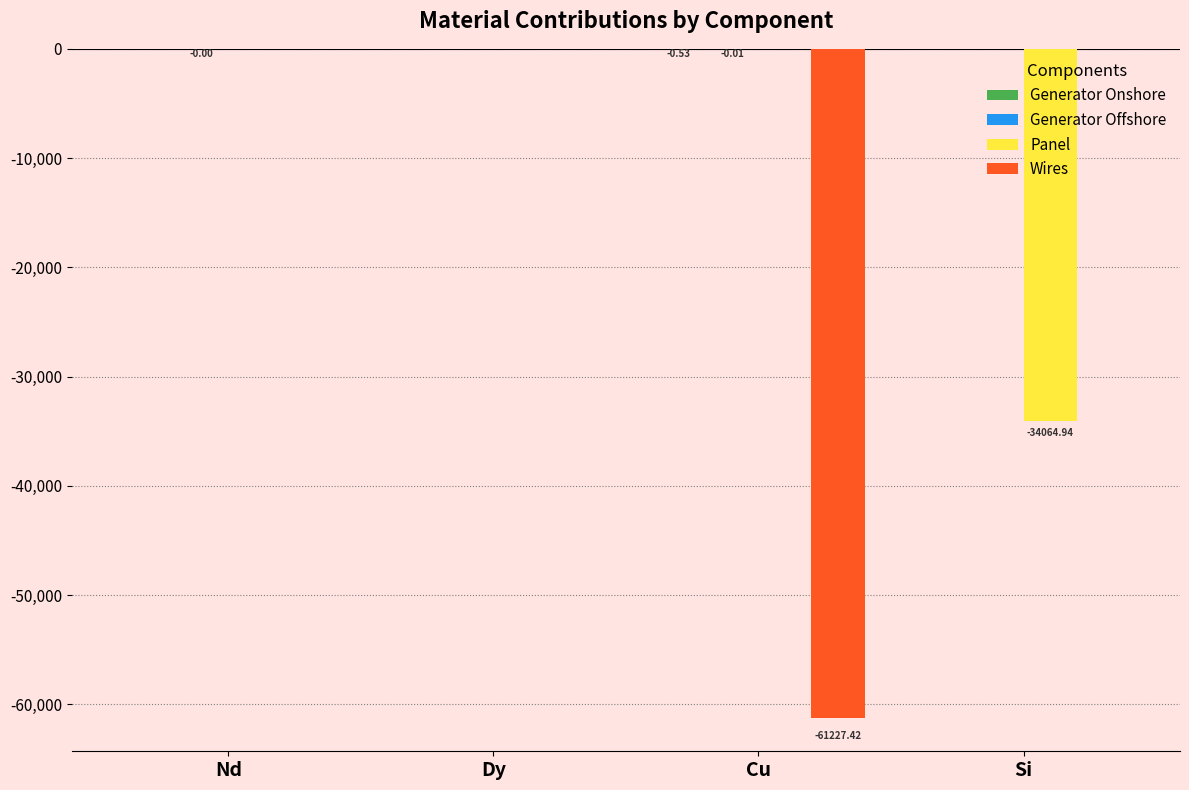

Is it true that Panel equals 0.0 at Cu?

True